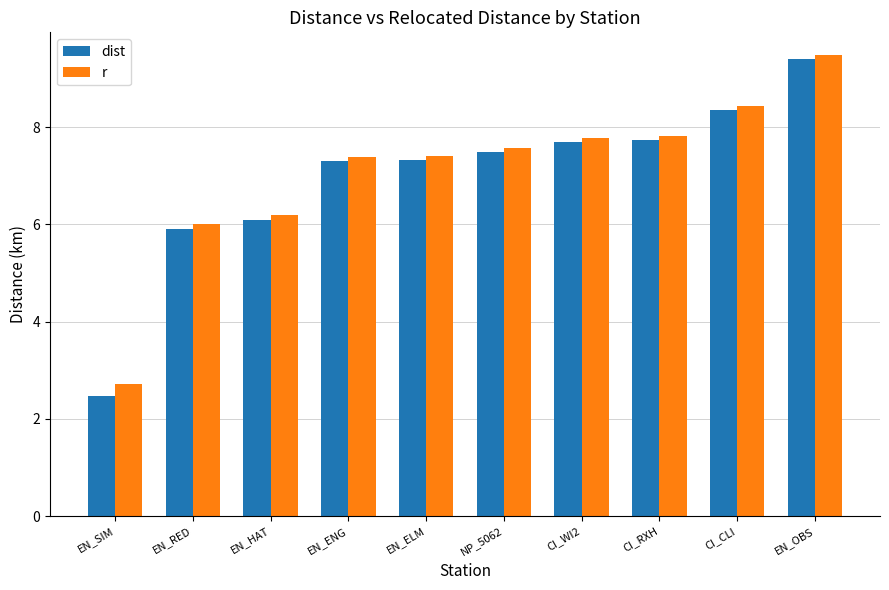

At which label does r first exceed 7?

EN_ENG